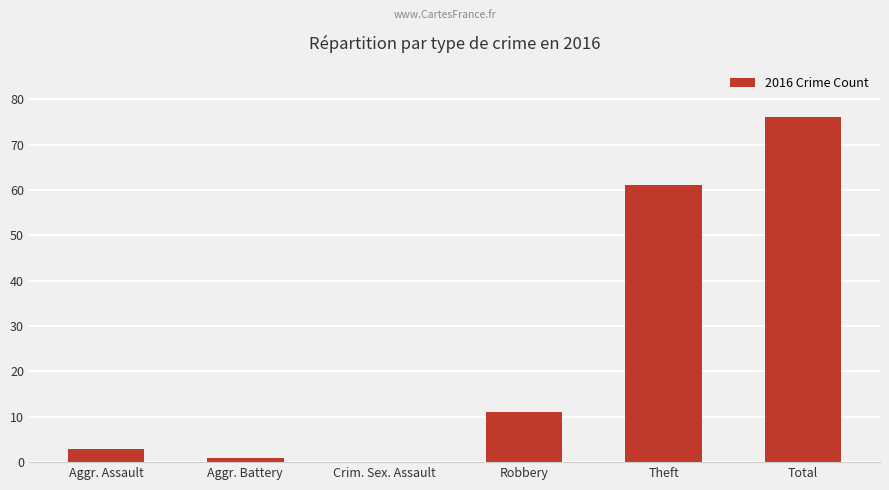

Reading right to left, transcribe all the data shown in this chart.

Total=76	Theft=61	Robbery=11	Crim. Sex. Assault=0	Aggr. Battery=1	Aggr. Assault=3